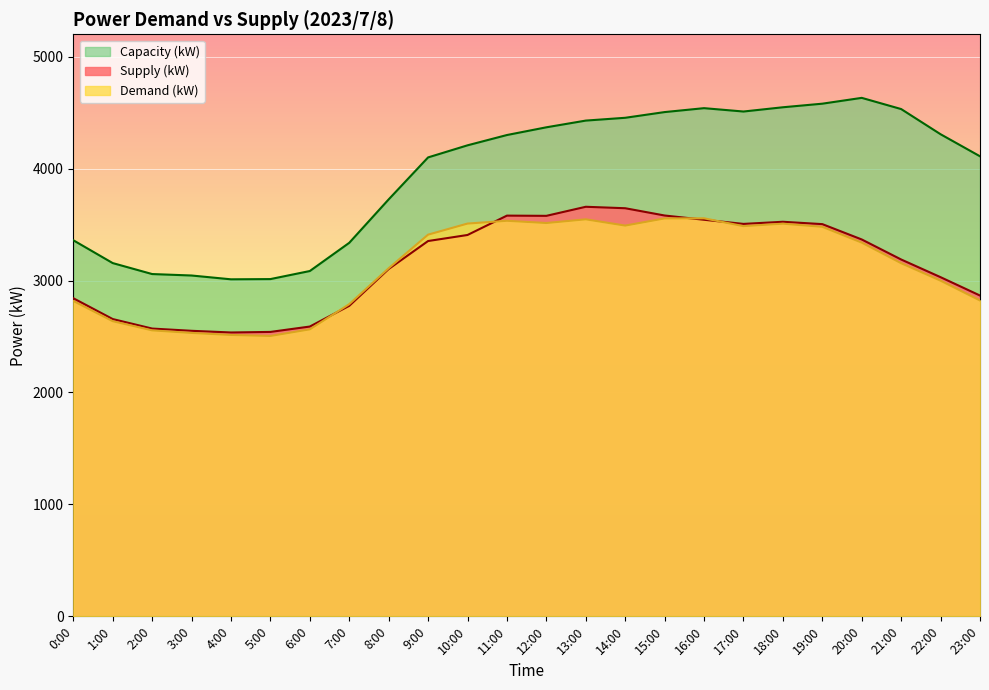

Reading left to right, transcribe all the data shown in this chart.

Supply (kW): 0:00=2842	1:00=2656	2:00=2571	3:00=2551	4:00=2536	5:00=2541	6:00=2589	7:00=2774	8:00=3103	9:00=3353	10:00=3407	11:00=3580	12:00=3578	13:00=3659	14:00=3646	15:00=3581	16:00=3543	17:00=3506	18:00=3525	19:00=3504	20:00=3367	21:00=3188	22:00=3030	23:00=2866
Demand (kW): 0:00=2818	1:00=2637	2:00=2555	3:00=2532	4:00=2514	5:00=2505	6:00=2564	7:00=2789	8:00=3110	9:00=3410	10:00=3509	11:00=3534	12:00=3514	13:00=3547	14:00=3491	15:00=3555	16:00=3556	17:00=3486	18:00=3508	19:00=3480	20:00=3339	21:00=3155	22:00=2999	23:00=2822
Capacity (kW): 0:00=3360	1:00=3156	2:00=3058	3:00=3045	4:00=3011	5:00=3013	6:00=3085	7:00=3337	8:00=3725	9:00=4100	10:00=4208	11:00=4300	12:00=4369	13:00=4429	14:00=4454	15:00=4505	16:00=4540	17:00=4510	18:00=4548	19:00=4580	20:00=4632	21:00=4532	22:00=4307	23:00=4110